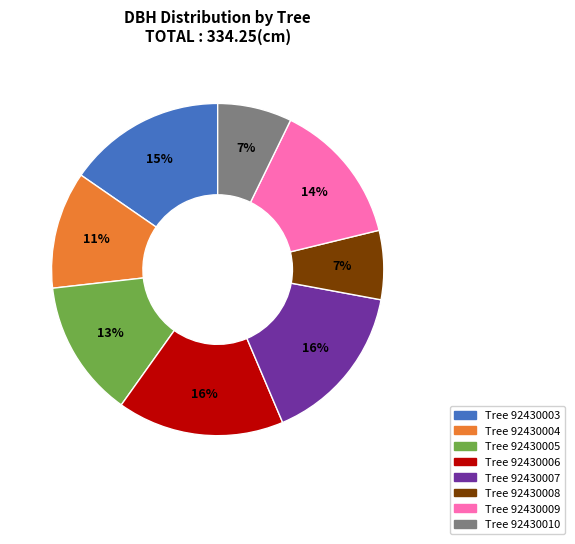

To the nearest percent, what is the average slice percentage?

12%